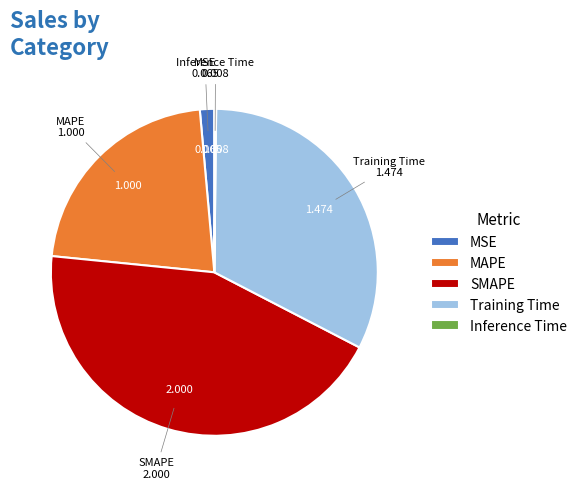

Which category has the biggest portion of the pie?

SMAPE